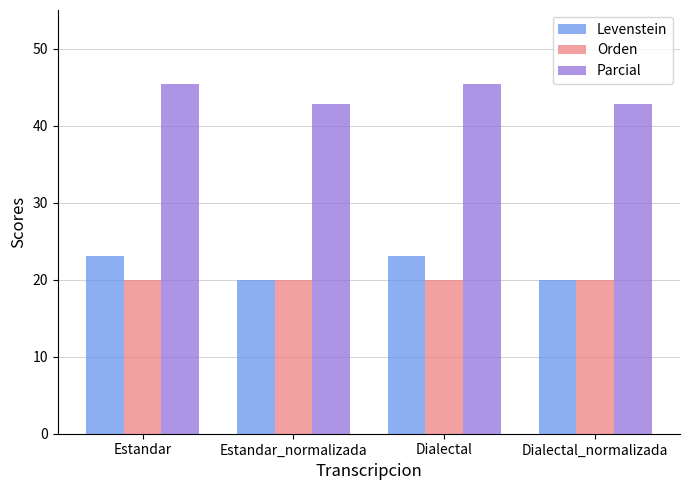

What is the total value across all series at Dialectal?

88.5